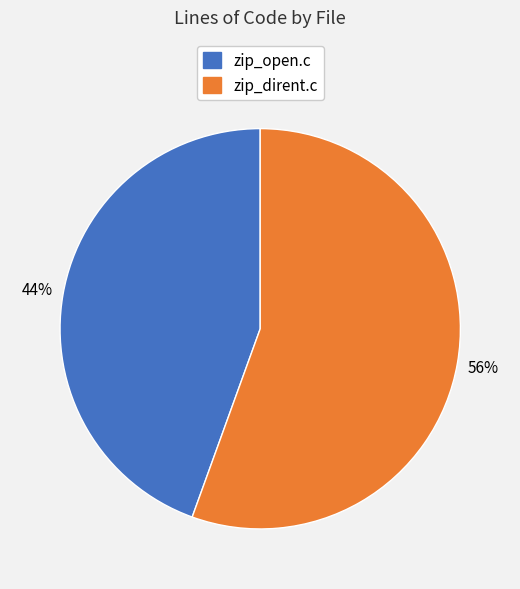

What is the ratio of the value at zip_open.c to the value at zip_dirent.c?

0.8